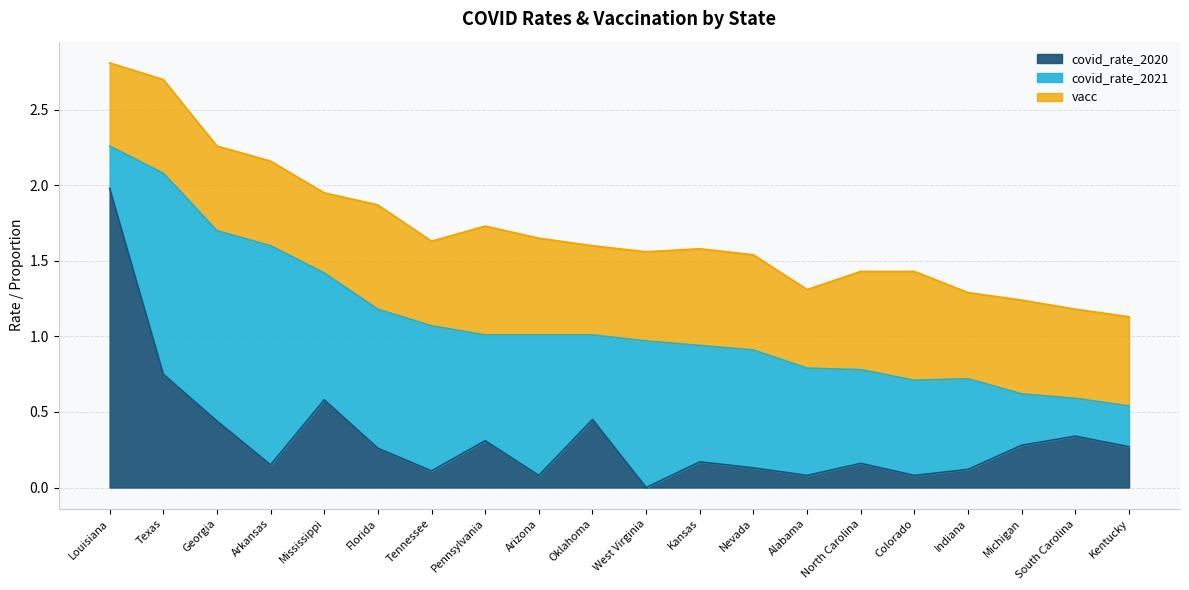

At which category is the sum across all series the highest?

Louisiana